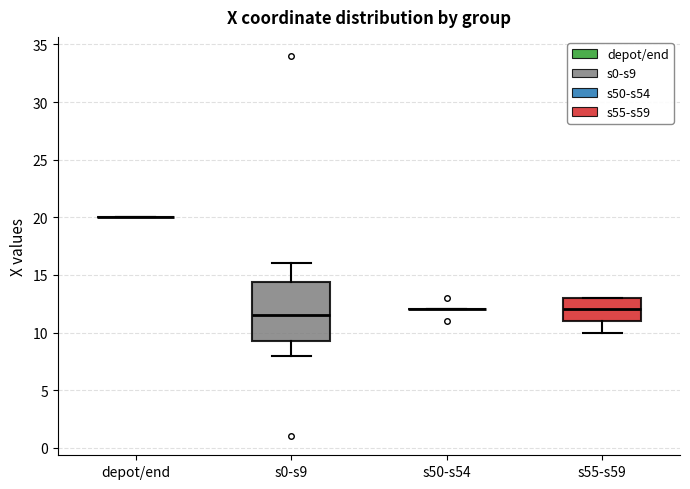

Reading left to right, transcribe this box plot: for each box, give where its median line is, the range the box spans, and where its two whiskers end, as read against the y-axis. The values are not printed on the chart, so give them approximately, as read against the axis.

depot/end: box collapsed to a line at 20.0, whiskers 20.0 to 20.0
s0-s9: median 11.5, box 9.5 to 14.5, whiskers 8.0 to 16.0
s50-s54: box collapsed to a line at 12.0, whiskers 12.0 to 12.0
s55-s59: median 12.0, box 11.0 to 13.0, whiskers 10.0 to 13.0